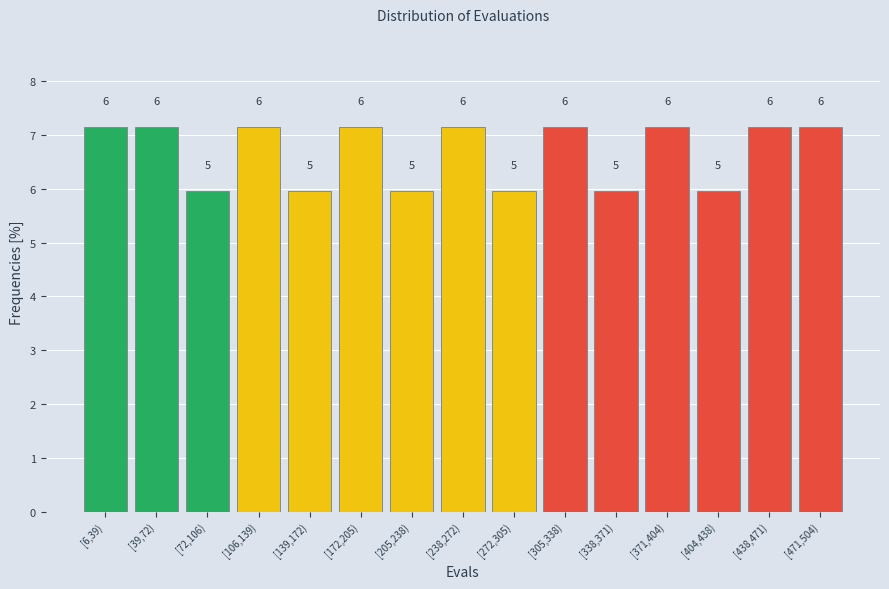

Count the values in the range 5 to 7.

6